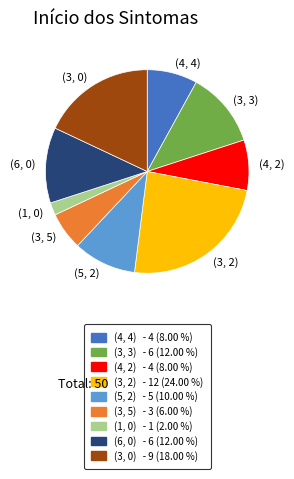

Which category has the biggest portion of the pie?

(3, 2)